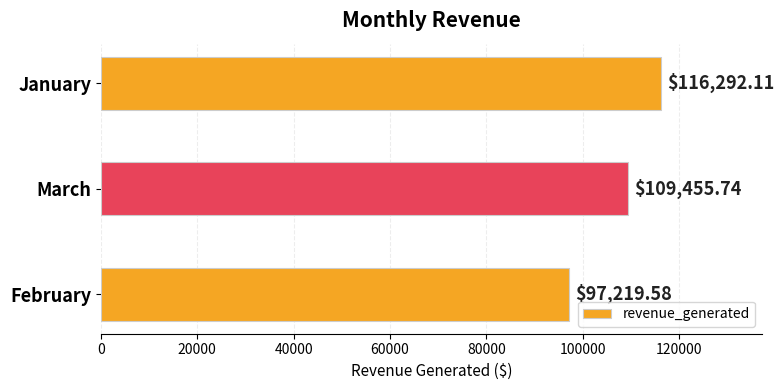

Count the number of categories in the chart.

3